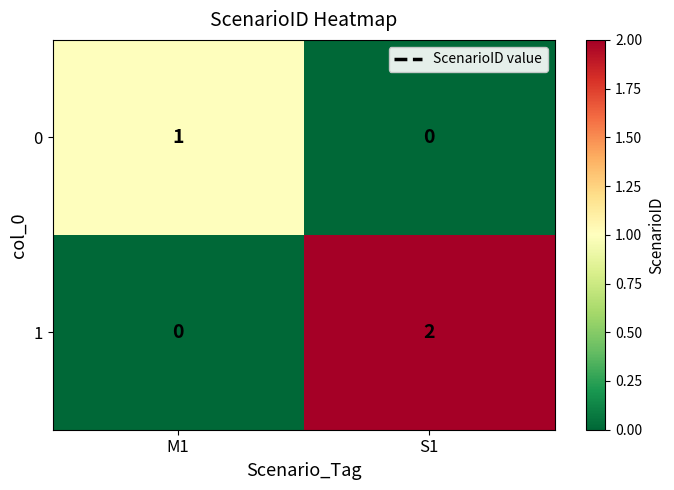

The 1 series shows 3 at S1. True or false?

False